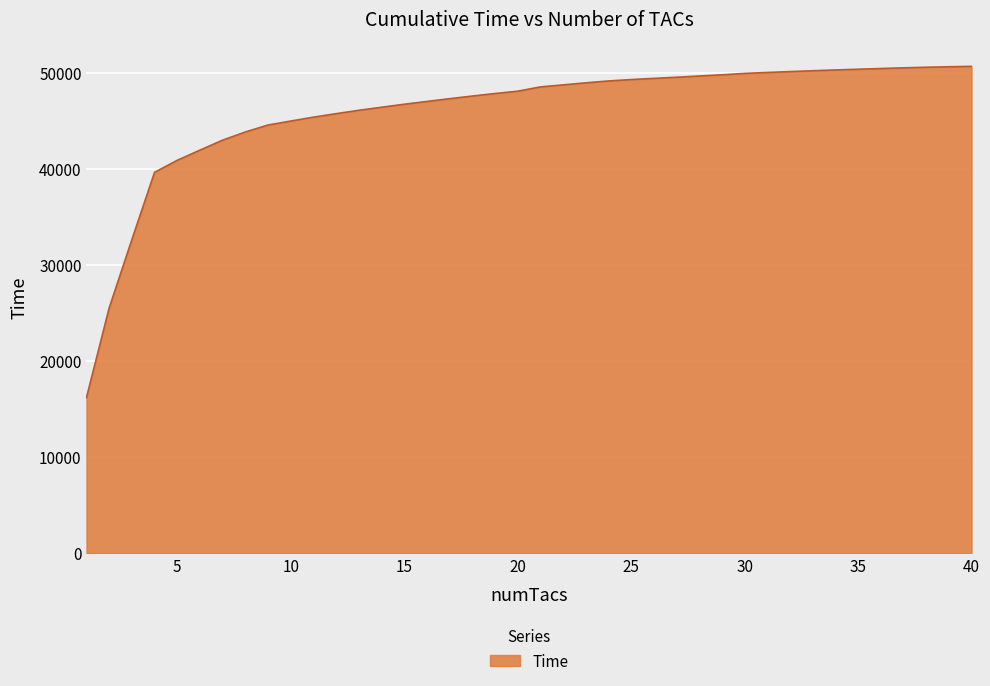

What is the difference between the maximum and minimum values?

34461